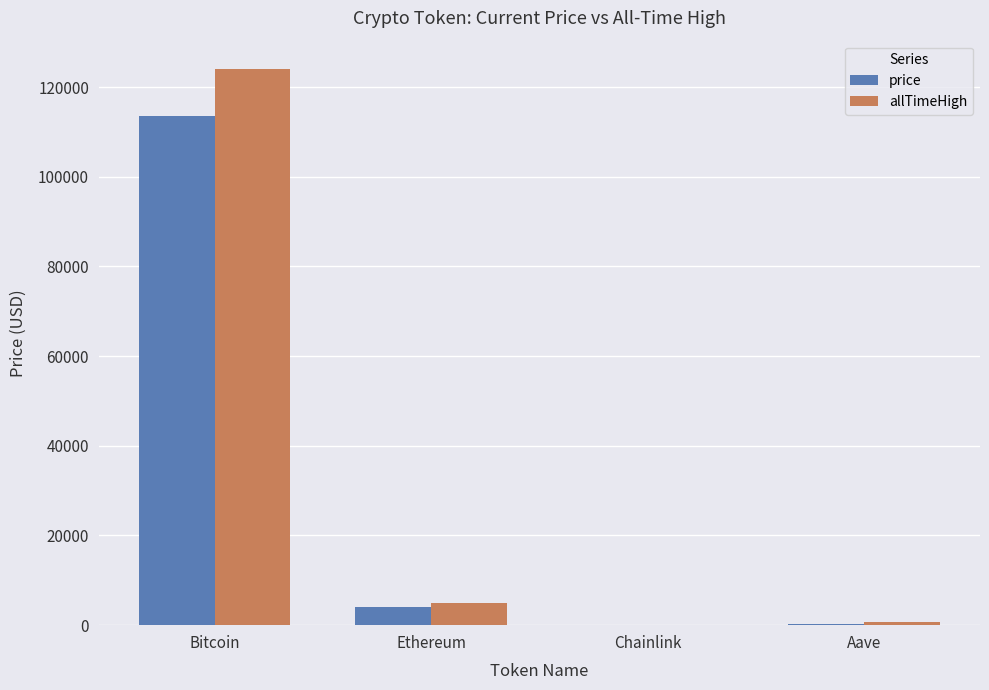

What is the sum of all price values?

117904.1